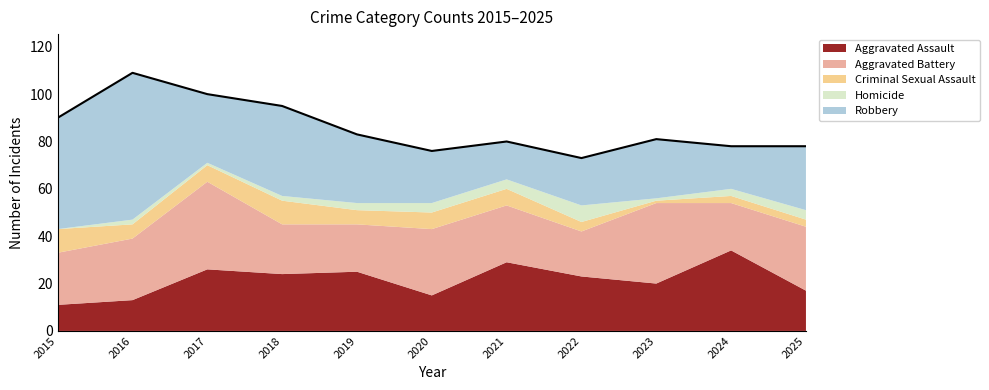

At which label does Aggravated Battery first exceed 24?

2016